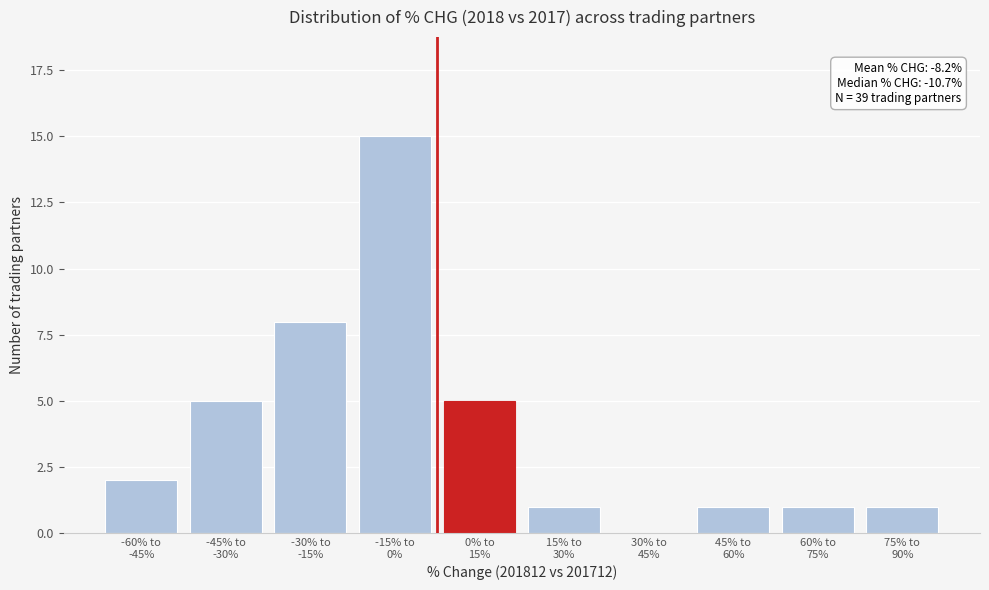

What is the greatest value displayed?

15